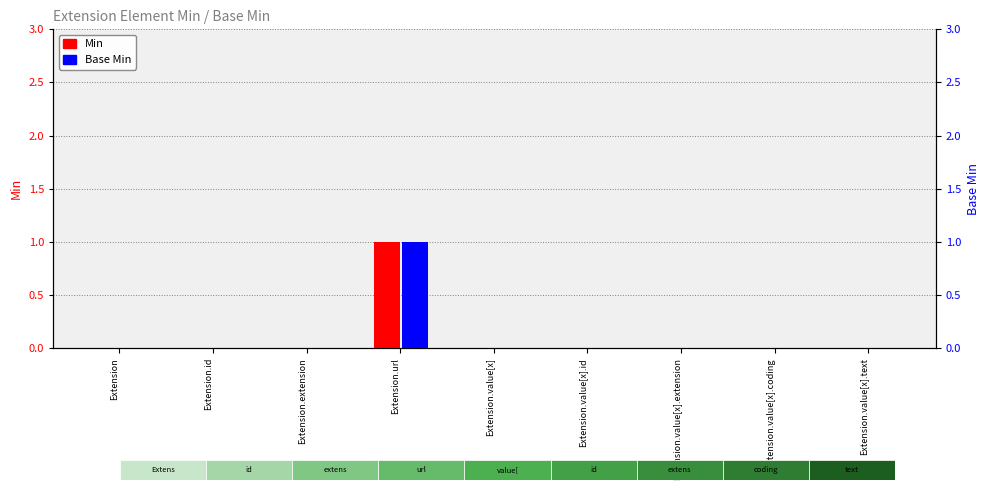

Reading left to right, transcribe all the data shown in this chart.

Min: Extension=0	Extension.id=0	Extension.extension=0	Extension.url=1	Extension.value[x]=0	Extension.value[x].id=0	Extension.value[x].extension=0	Extension.value[x].coding=0	Extension.value[x].text=0
Base Min: Extension=0	Extension.id=0	Extension.extension=0	Extension.url=1	Extension.value[x]=0	Extension.value[x].id=0	Extension.value[x].extension=0	Extension.value[x].coding=0	Extension.value[x].text=0